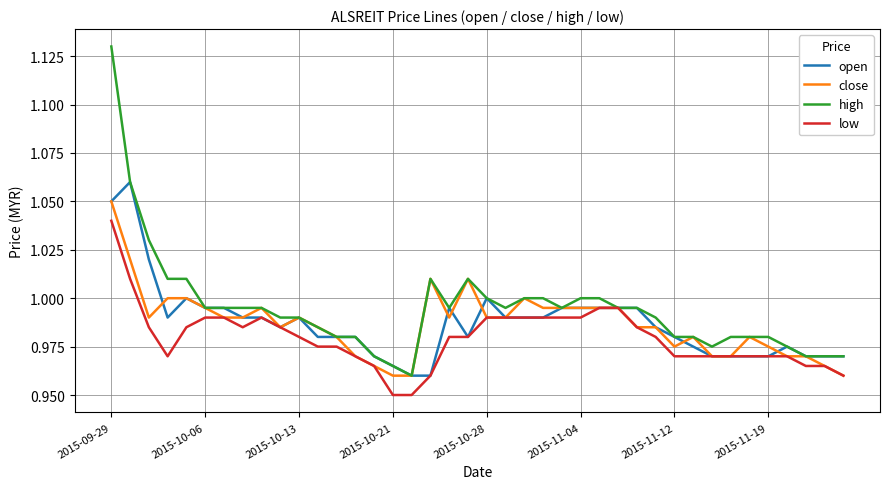

How many lines are shown in the chart?

4